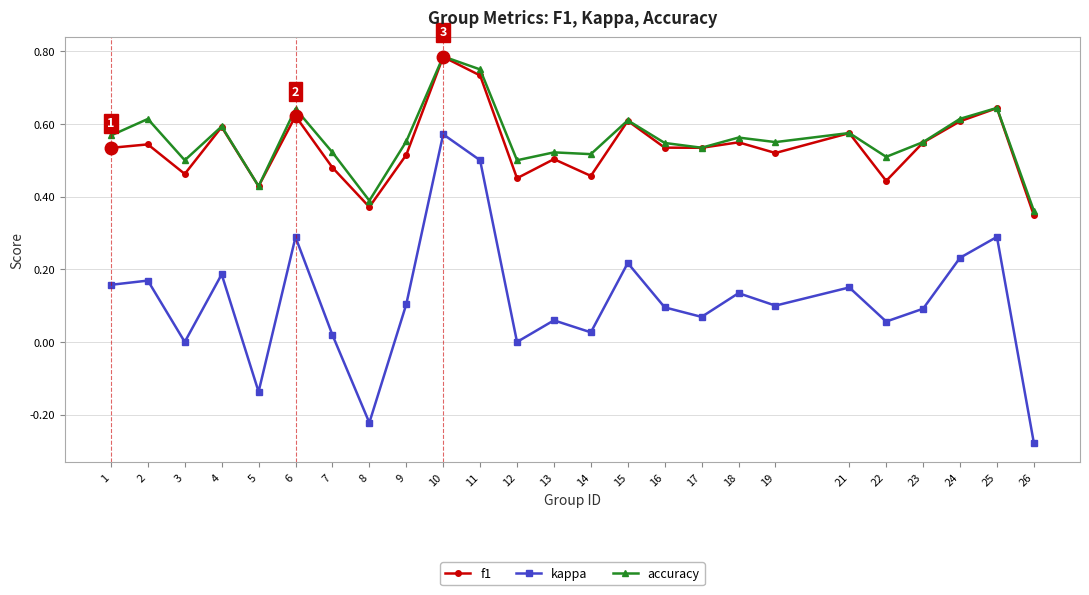

Where is f1 nearest to the value 0?

26